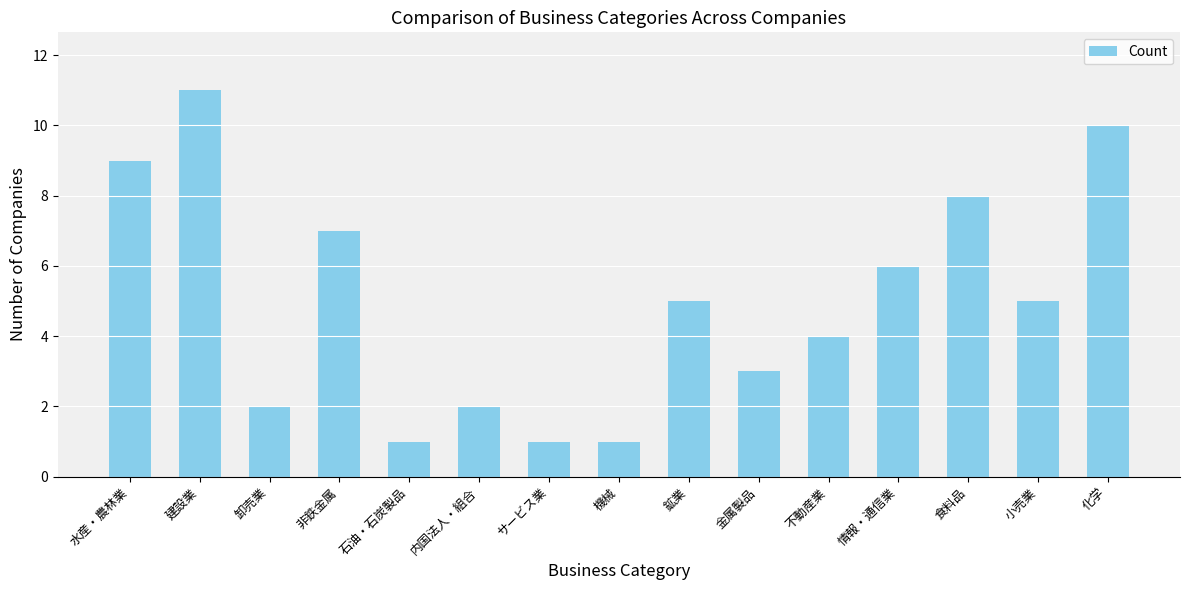

Are the bars horizontal?

No